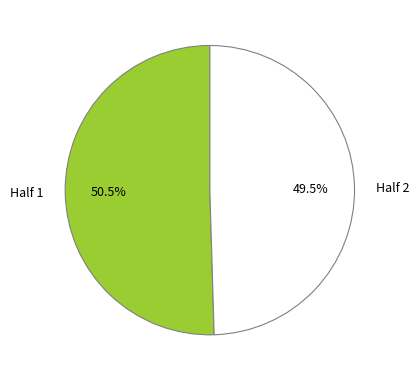

How many segments does this pie chart have?

2